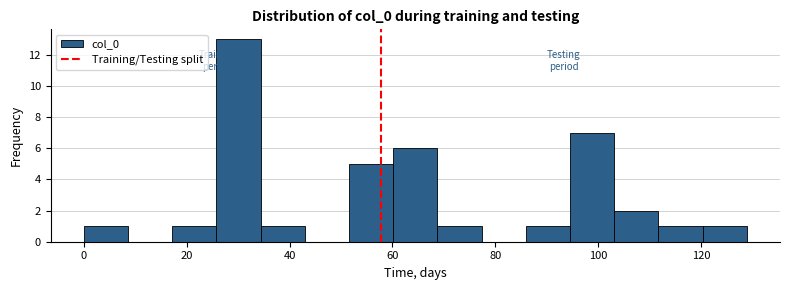

How tall is the bar that spans 26 to 34 on the x-axis? Neither the bar edges nor the heights are printed on the chart, so give them approximately, as read against the axes.

13